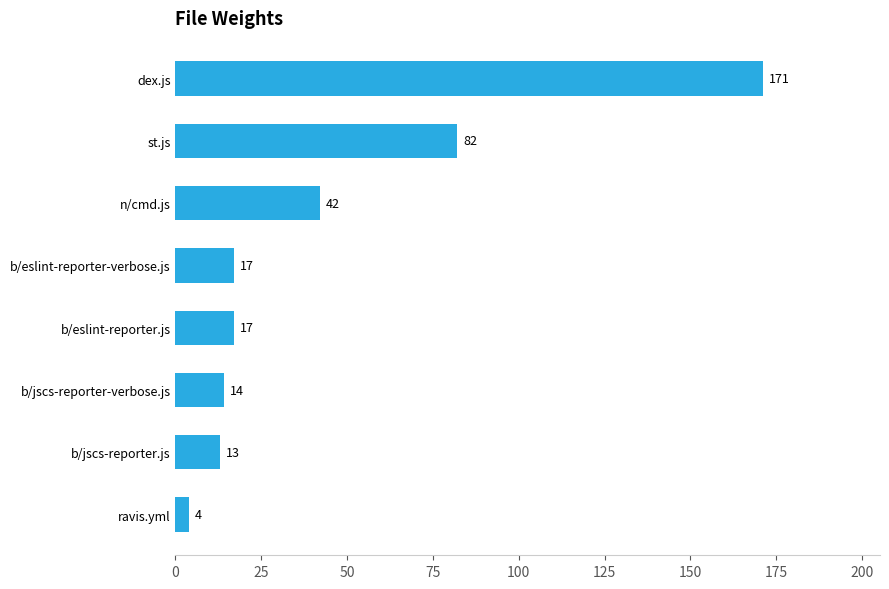

Count the number of data series in this chart.

1